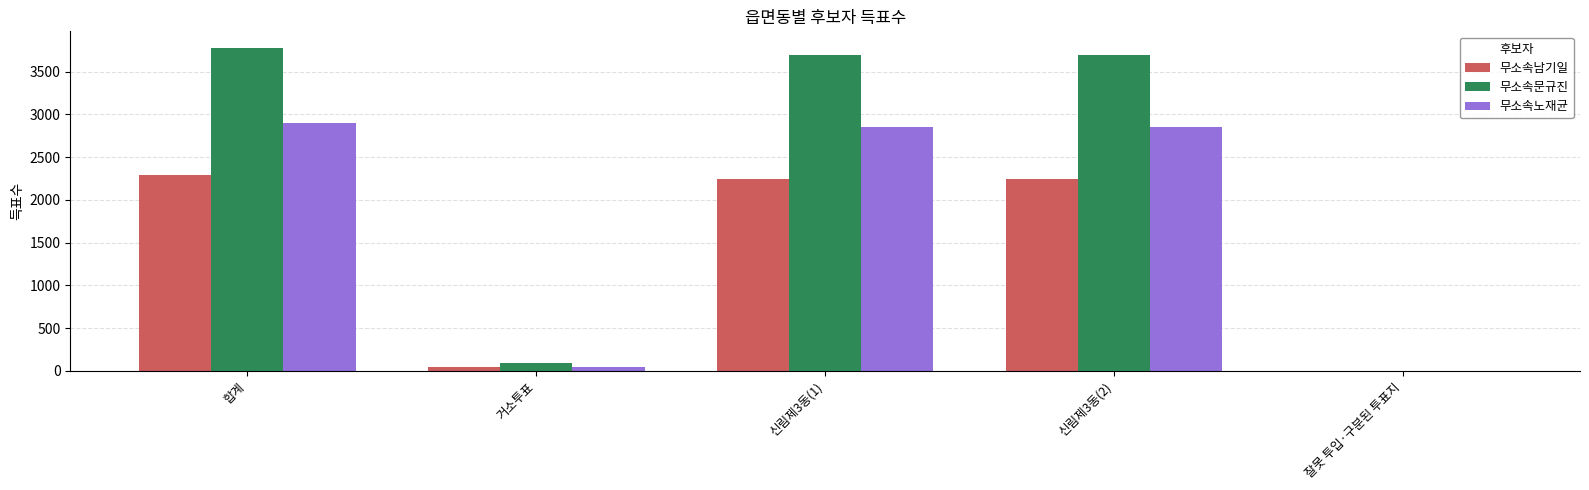

How many data points does each series have?

5